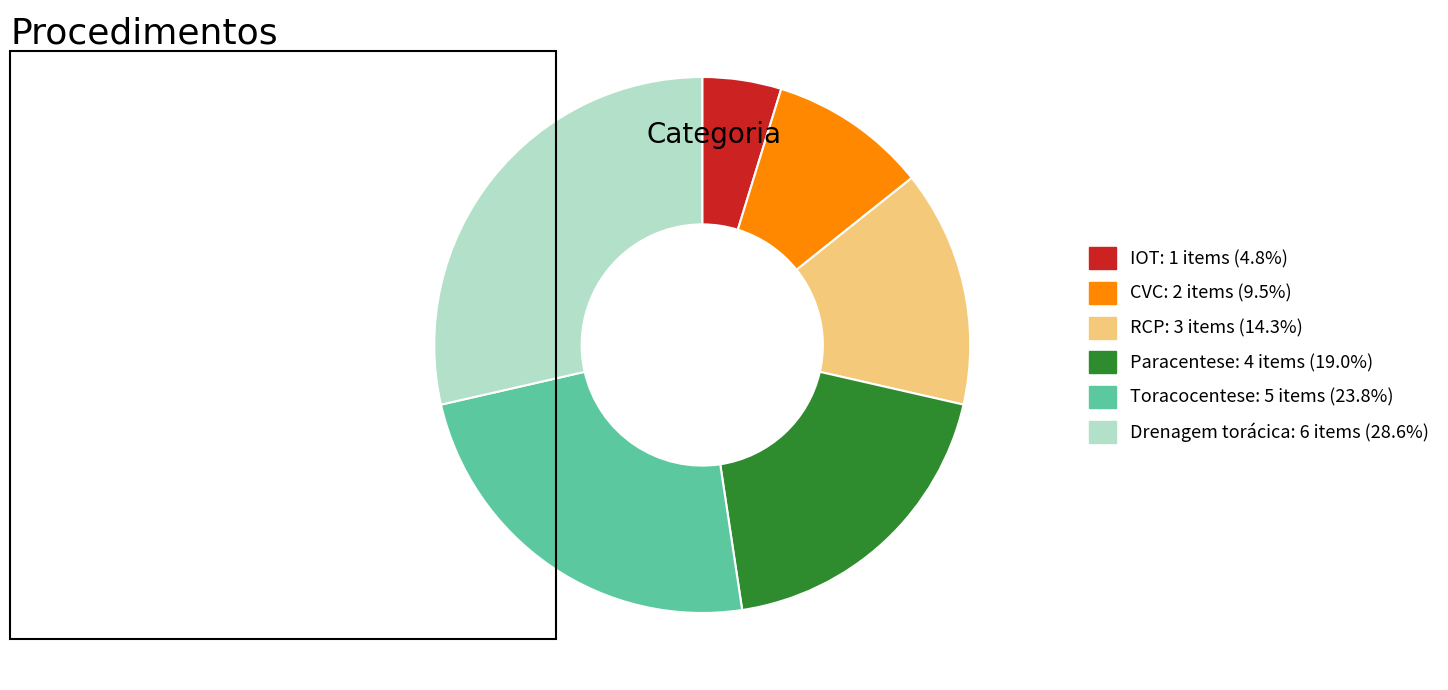

Between Drenagem torácica and IOT, which is larger?

Drenagem torácica